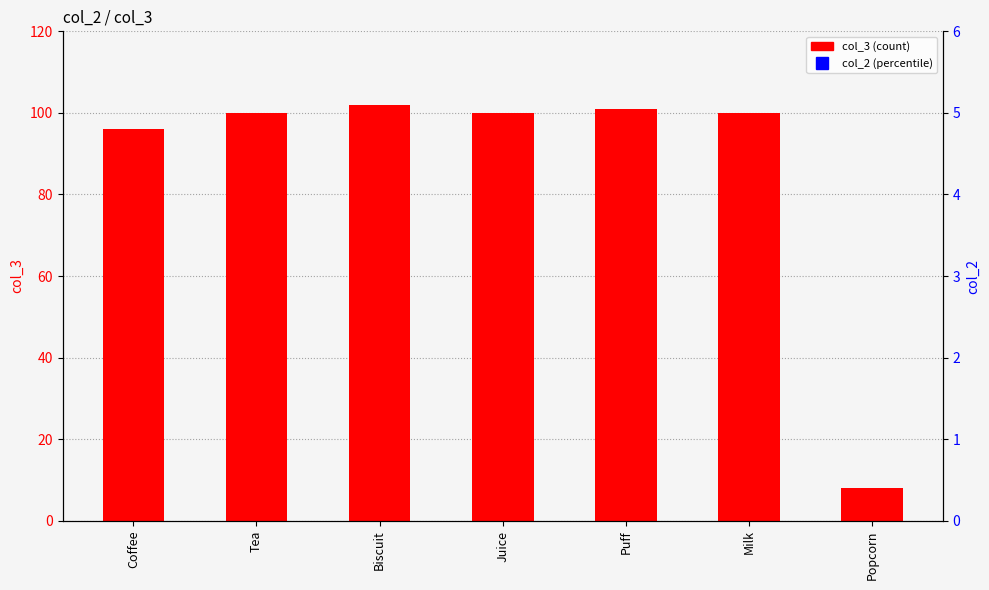

At how many categories does at least one series exceed 81?

6